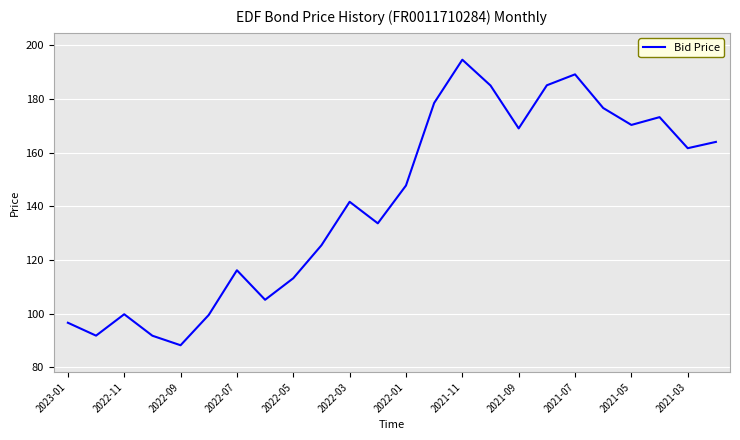

How many series are shown in this chart?

1